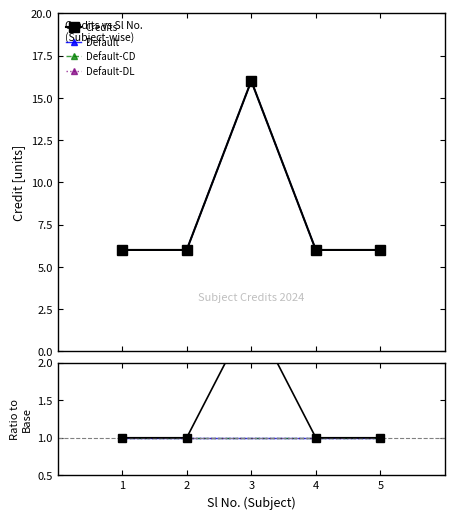

At which category does the chart reach its peak across all series?

3